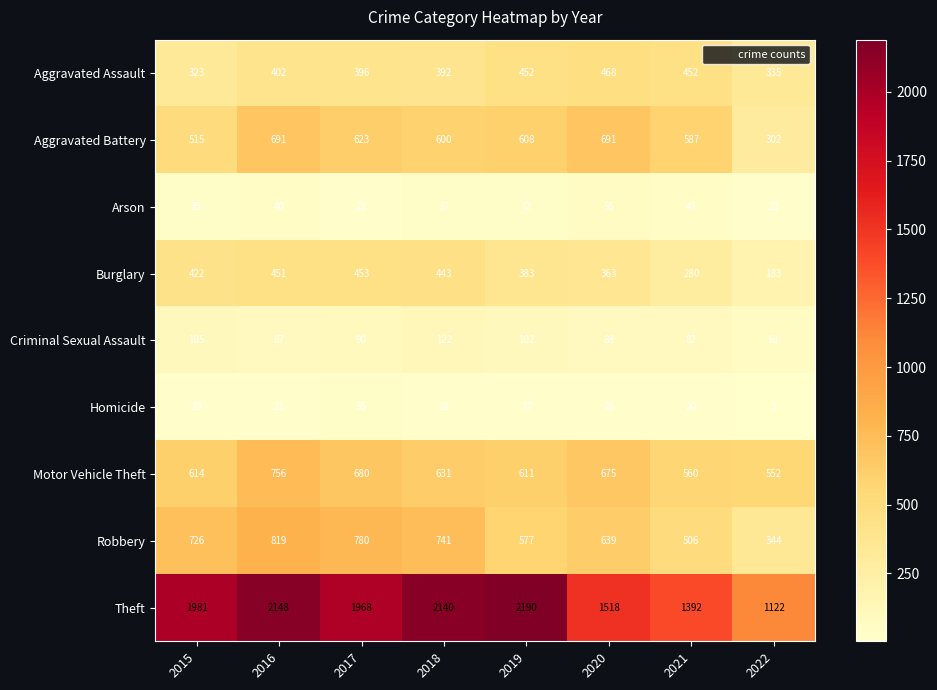

How many series are shown in this chart?

9